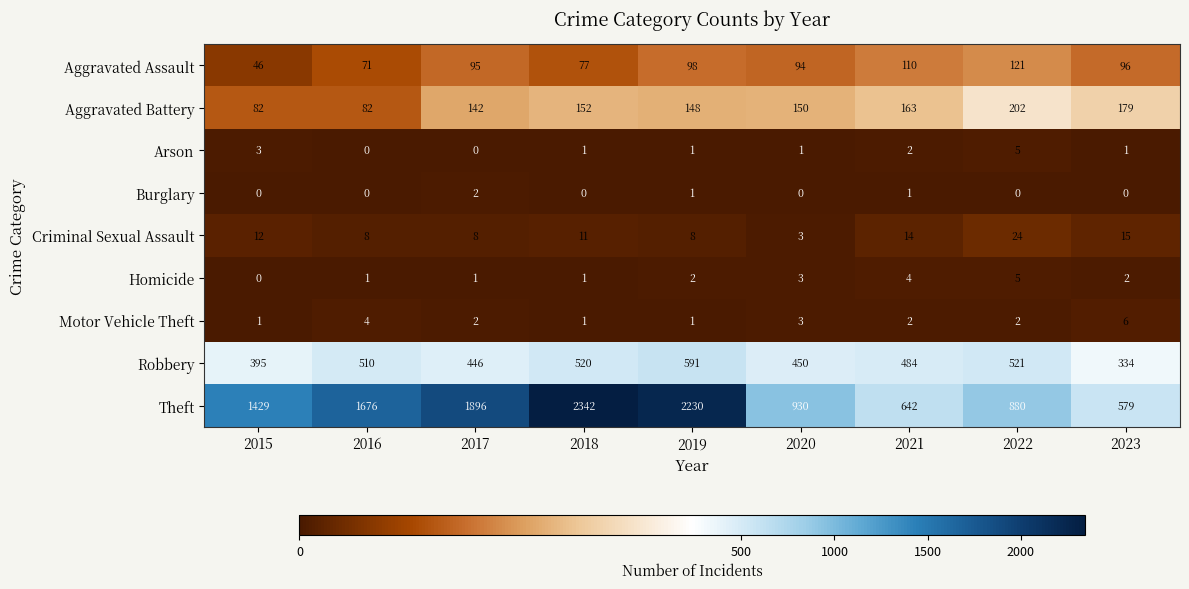

At which label does Arson first exceed 1?

2015